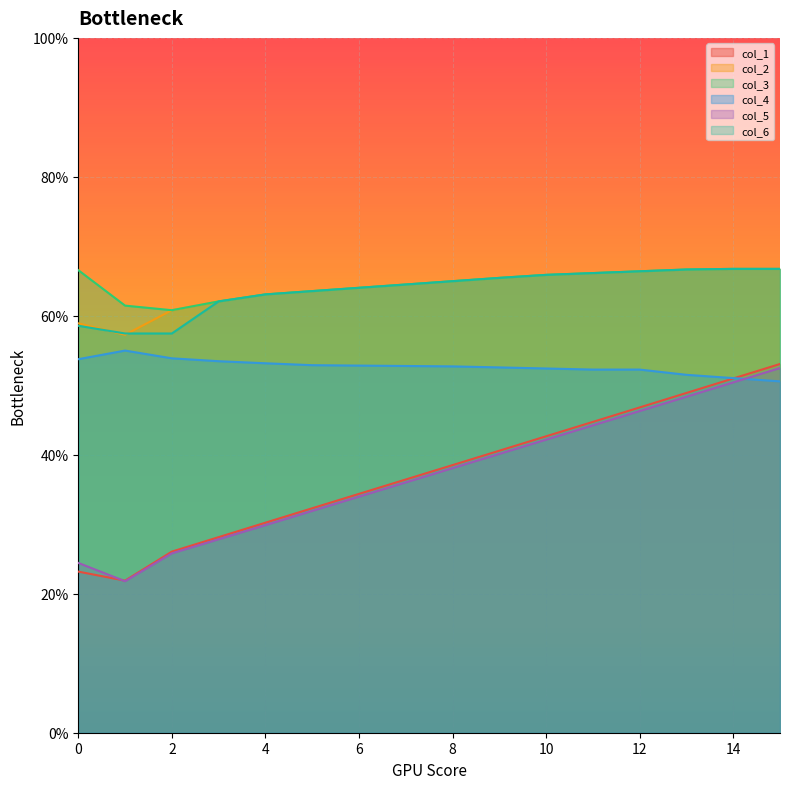

The value of col_6 at 13 is 66.7. True or false?

True